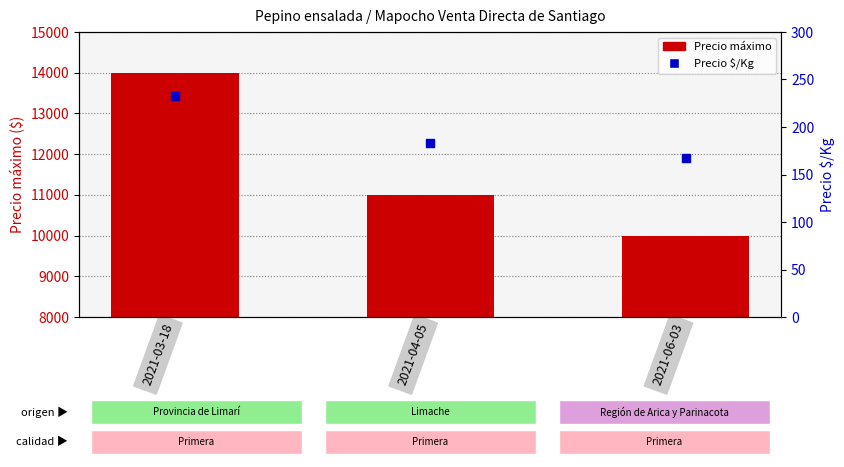

What are all the series names shown in the legend?

Precio maximo, Precio $/Kg